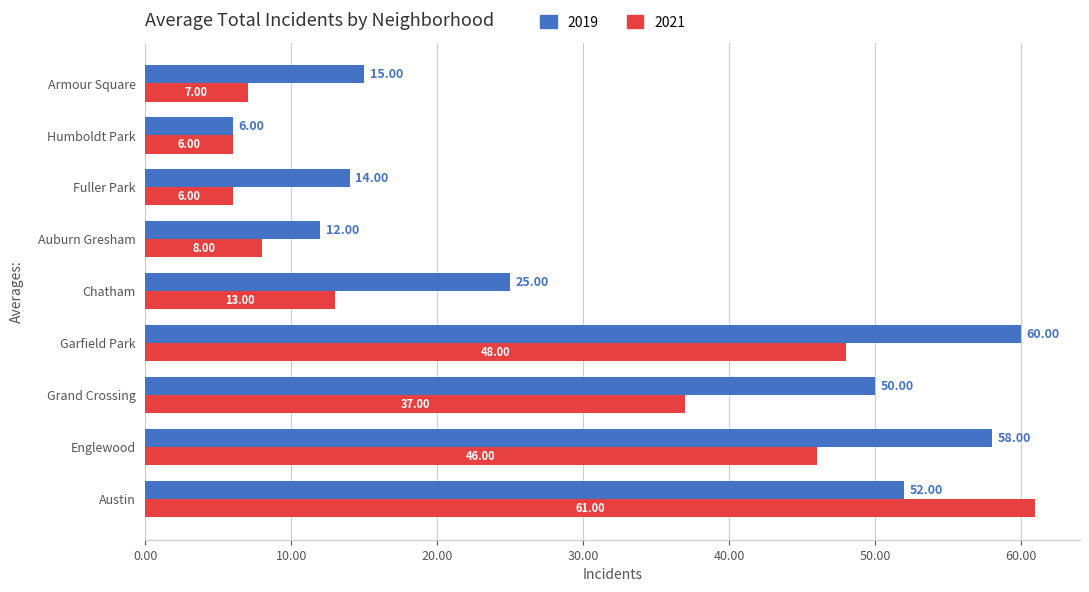

What is the minimum value shown in the chart?

6